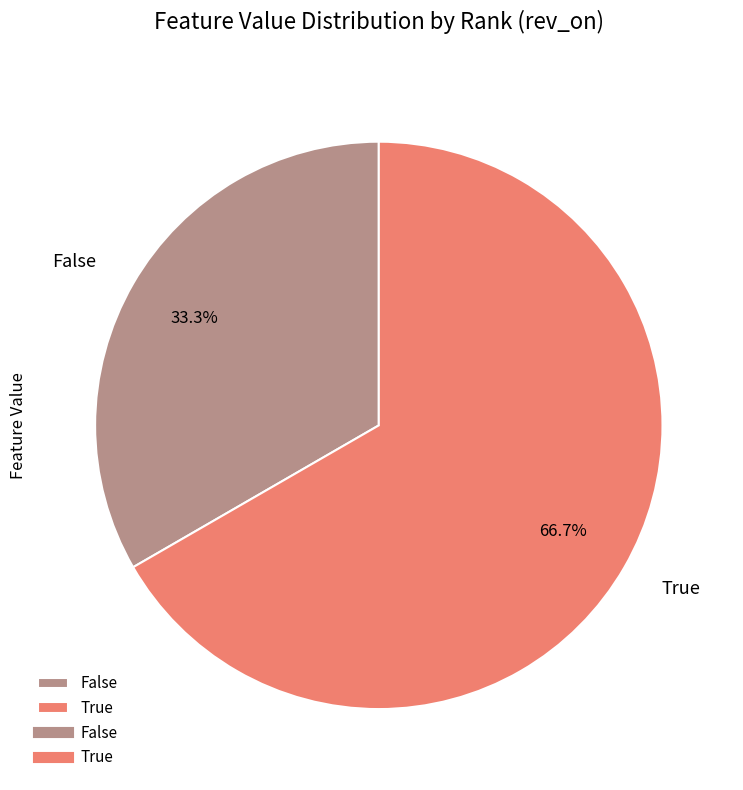

To the nearest percent, what is the difference between the True and False slice percentages?

33%